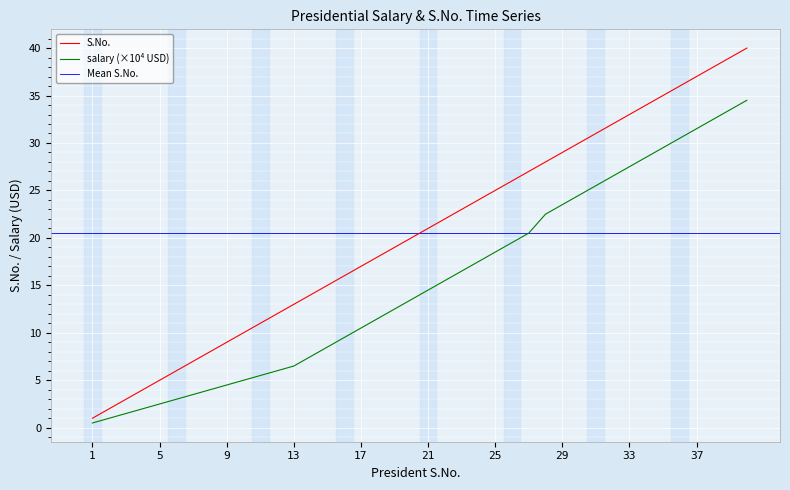

Rank the series by their average value, from lowest to highest.

salary, S.No.